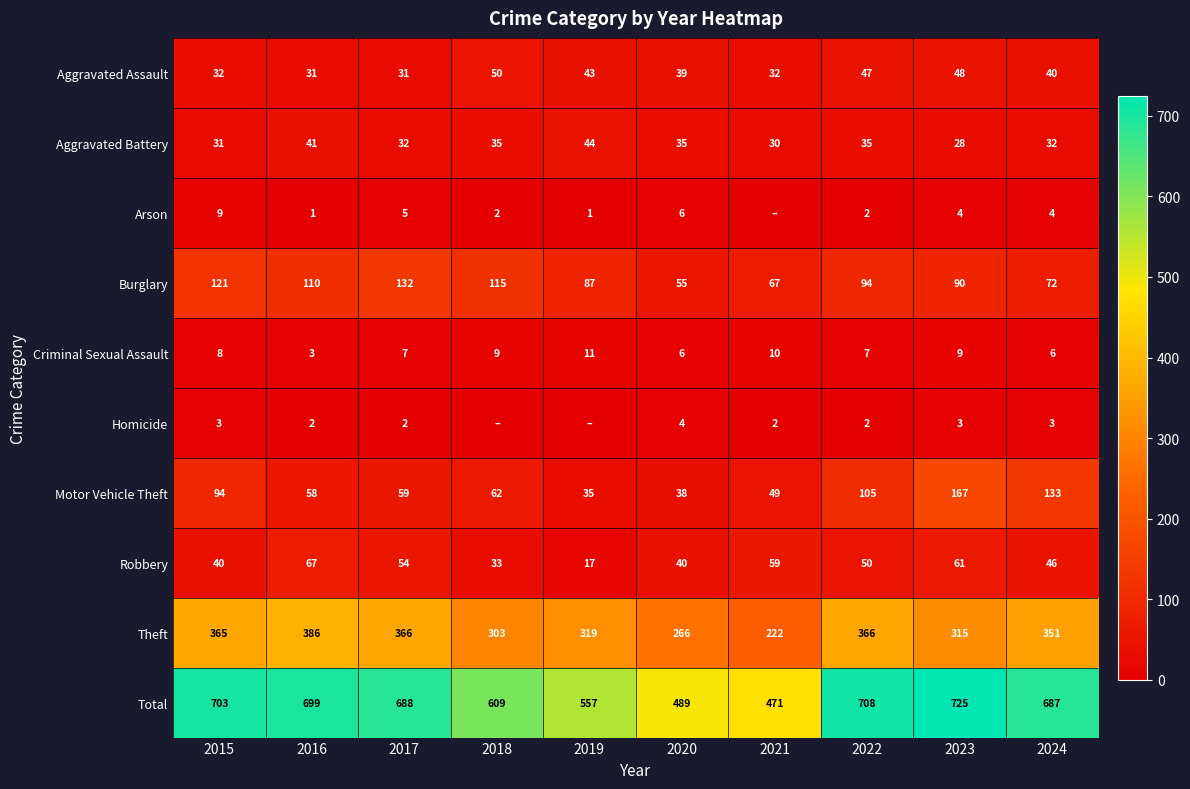

What is the total value across all series at 2020?

978